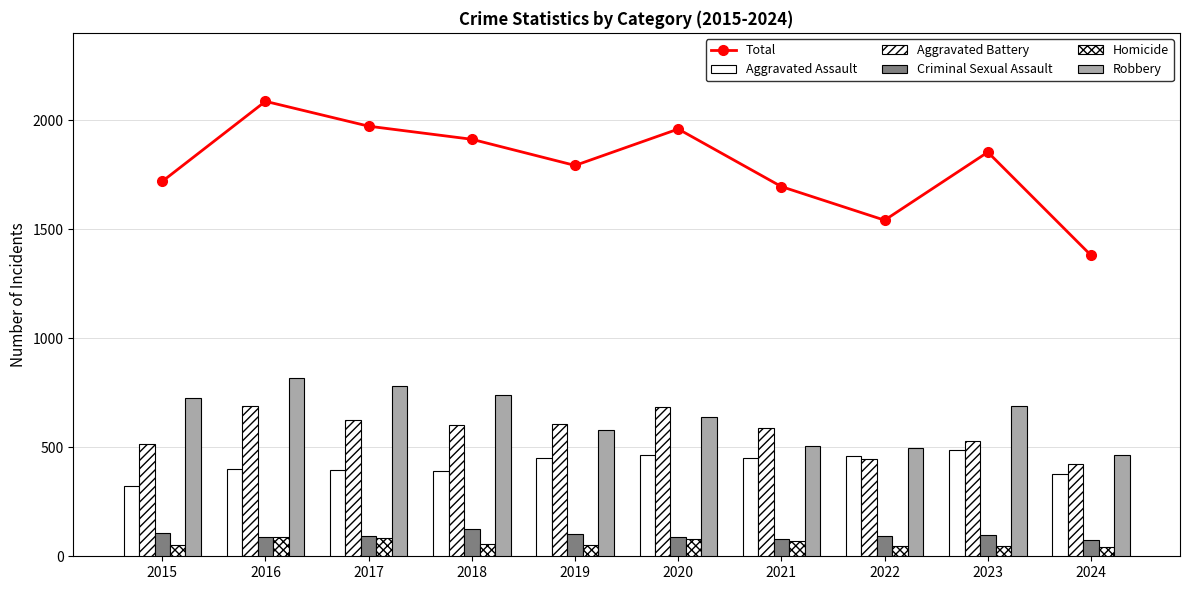

Where does the Total series first go above 1853?

2016